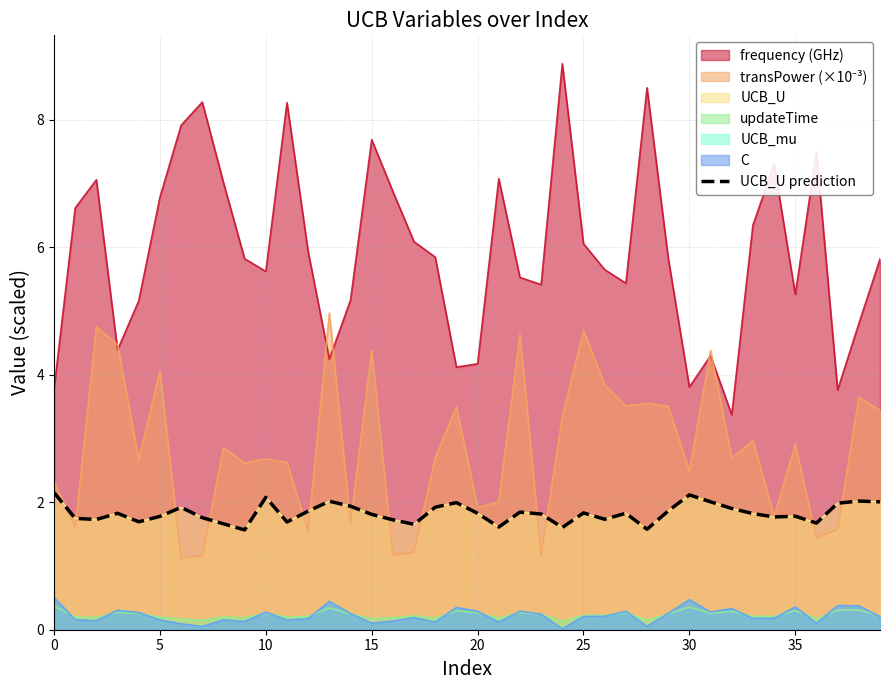

What is the difference between the maximum and minimum values?

0.6